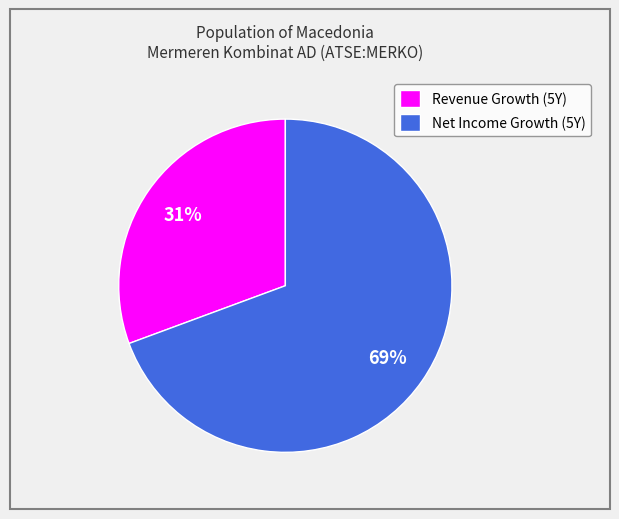

How many slices are in this pie chart?

2